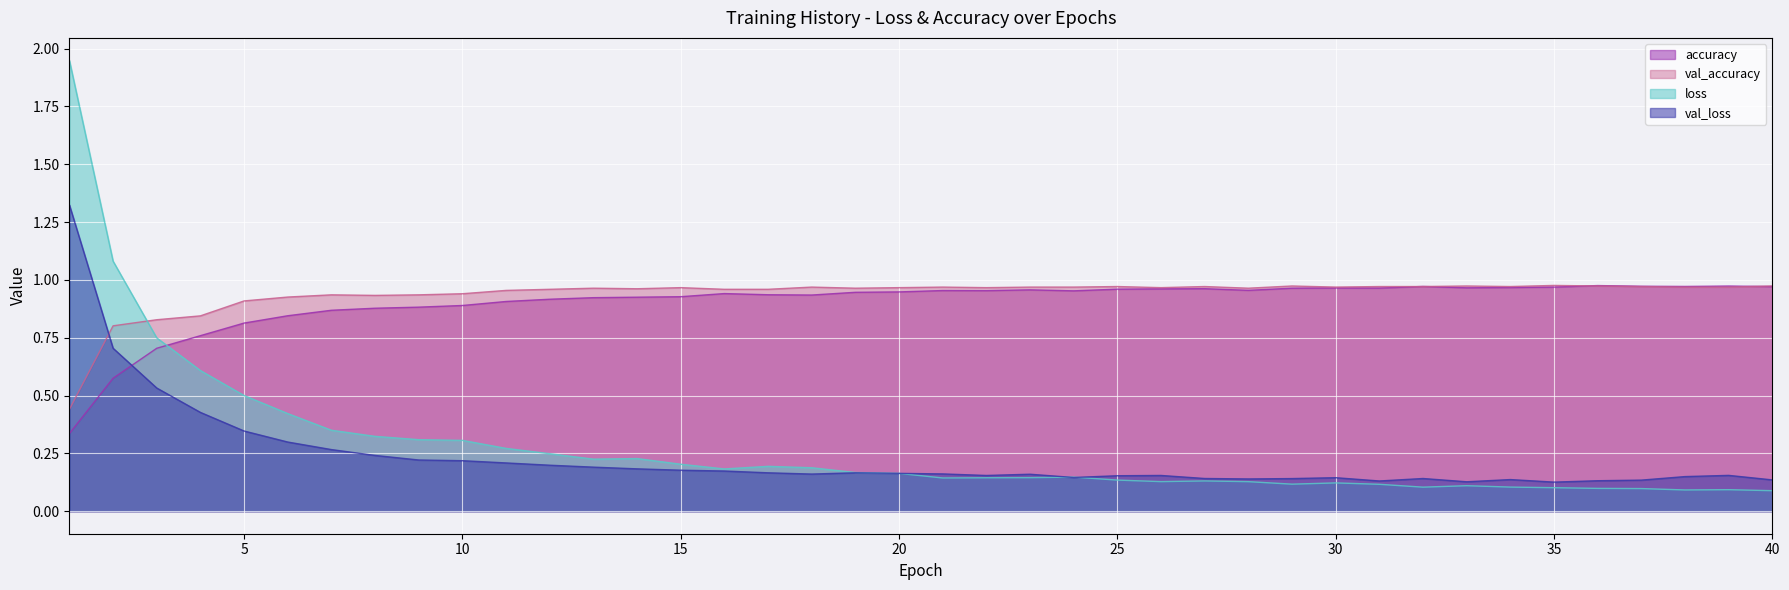

Is it true that loss equals 0.1 at 34?

True